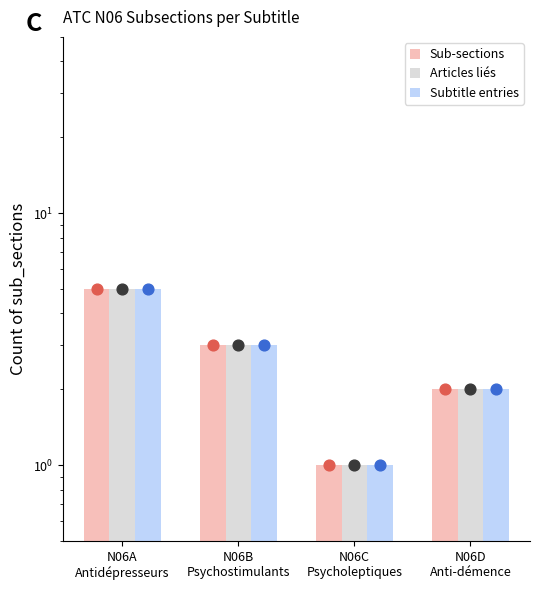

Which series contains the highest Y value?

Sub-sections